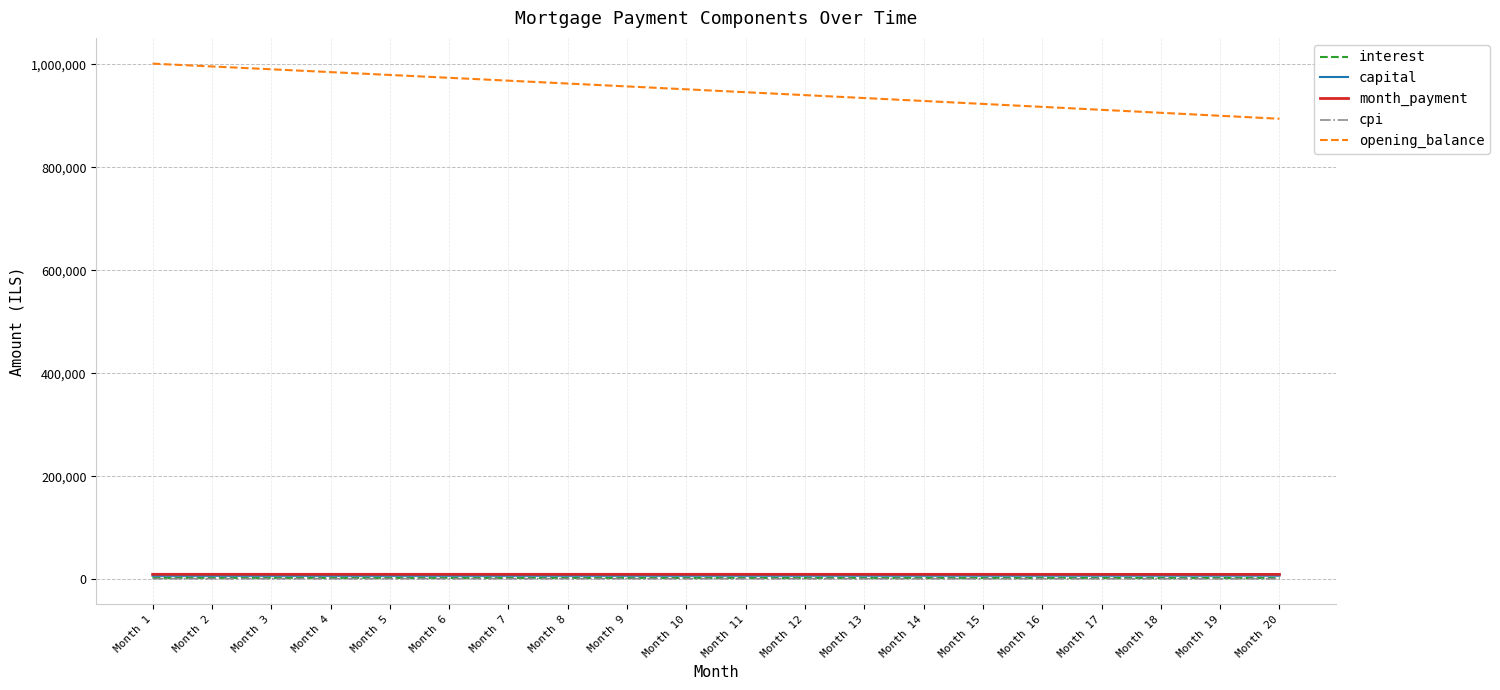

Which series has the largest range (max minus min)?

opening_balance